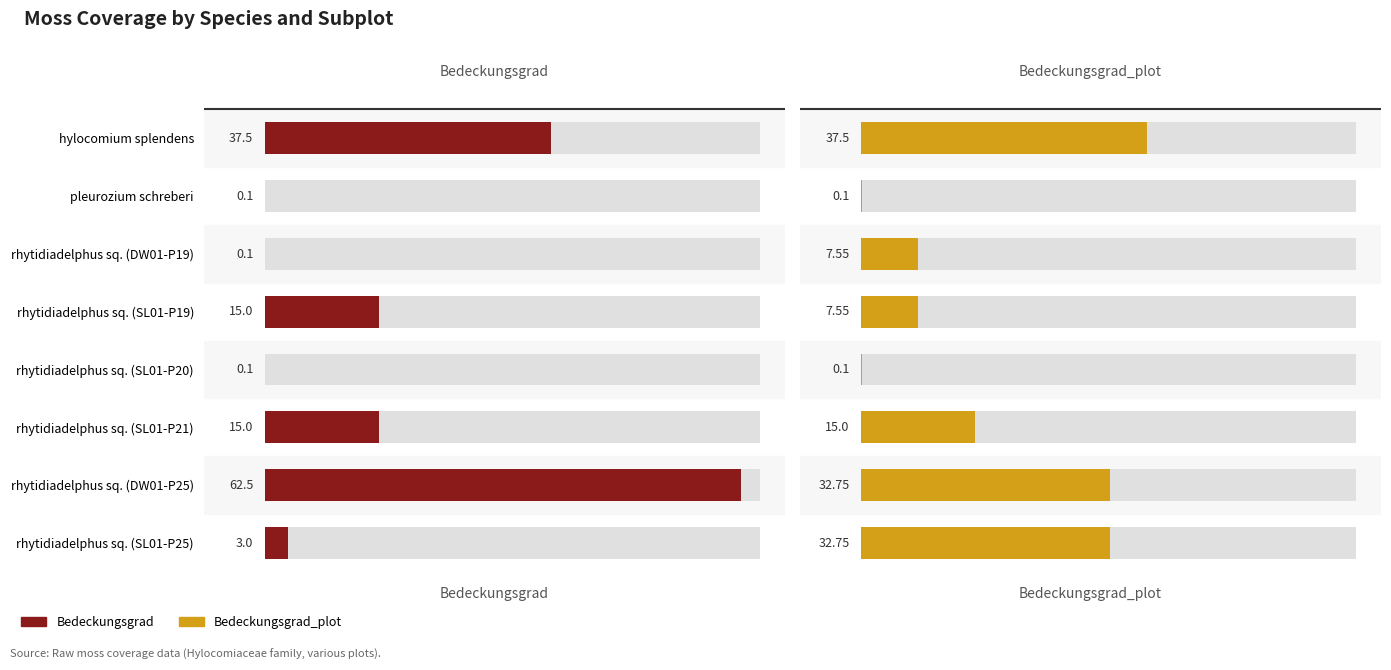

Reading left to right, extract all data points from this chart.

Bedeckungsgrad: 0=37.5	1=0.1	2=0.1	3=15.0	4=0.1	5=15.0	6=62.5	7=3.0
Bedeckungsgrad_plot: 0=37.5	1=0.1	2=7.5	3=7.5	4=0.1	5=15.0	6=32.8	7=32.8